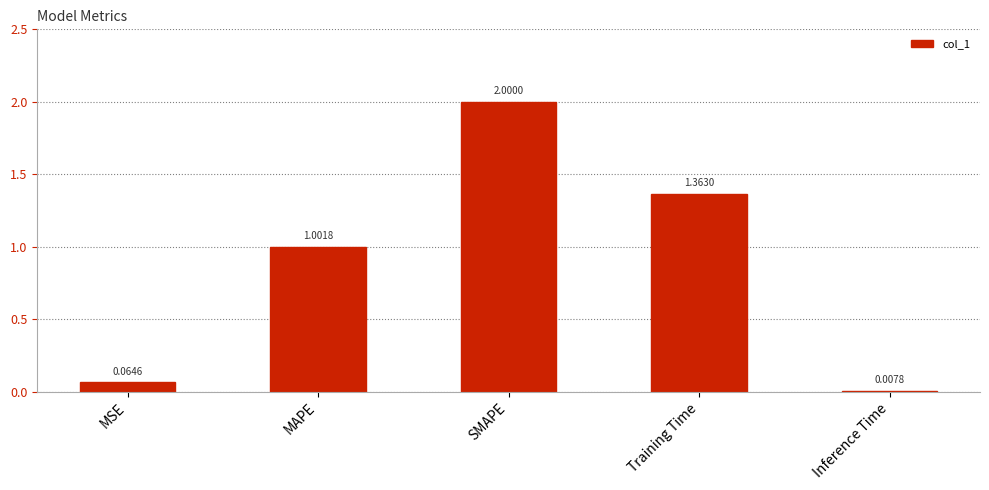

Count the number of values greater than 1.

3